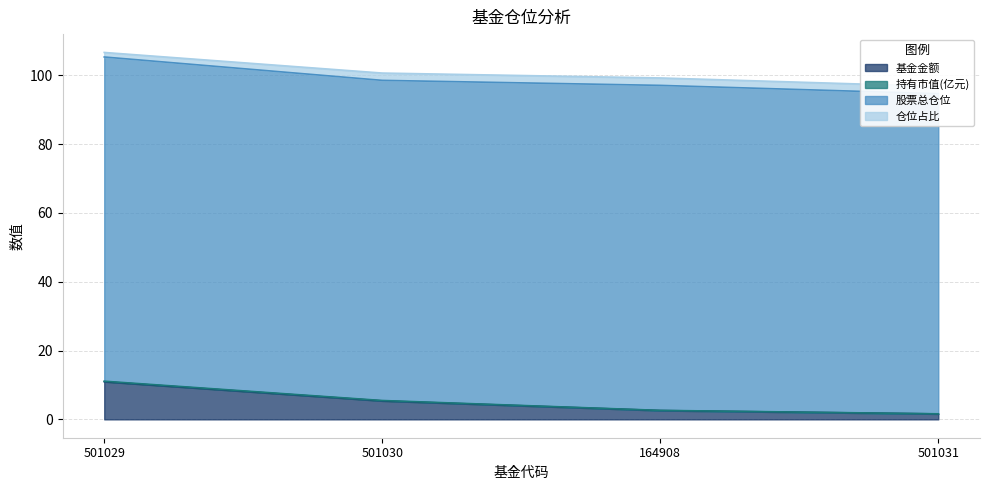

Is it true that 持有市值(亿元) equals 0.1 at 164908?

False